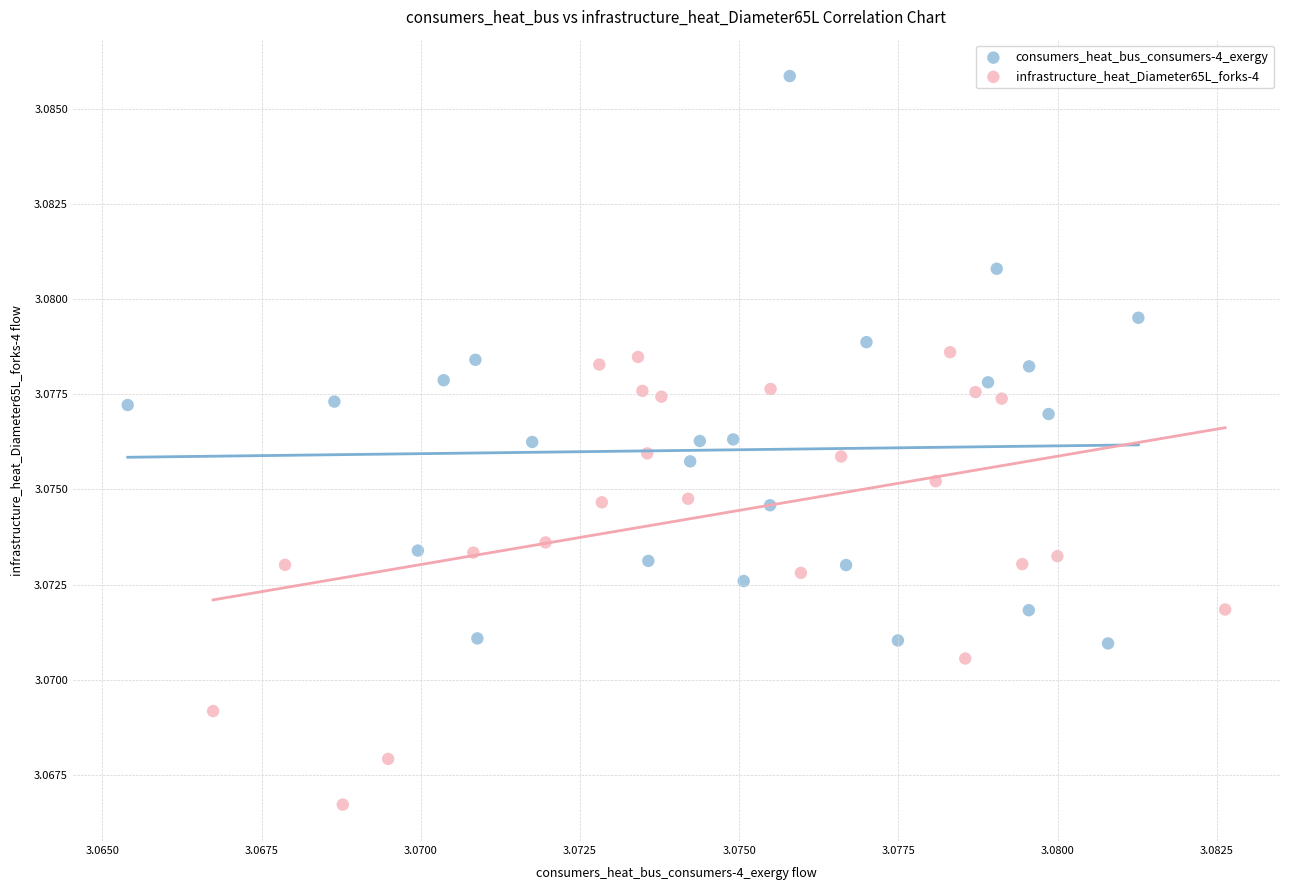

What are all the series names shown in the legend?

consumers_heat_bus_consumers-4_exergy, infrastructure_heat_Diameter65L_forks-4